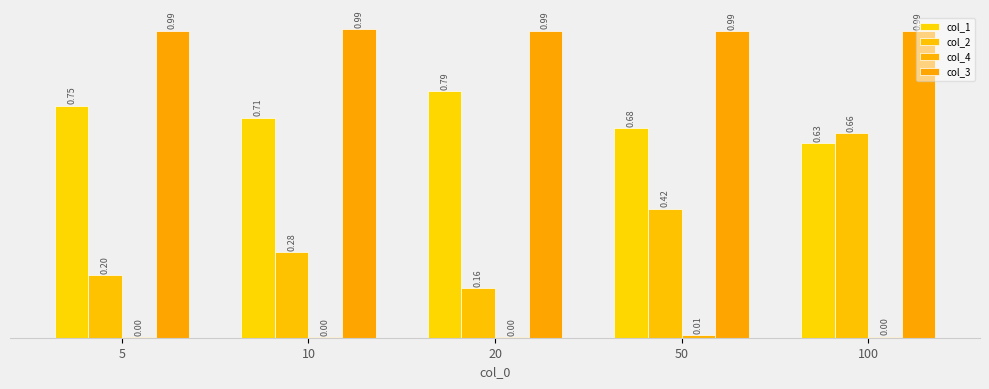

Count the col_3 values in the range 0 to 1.

5